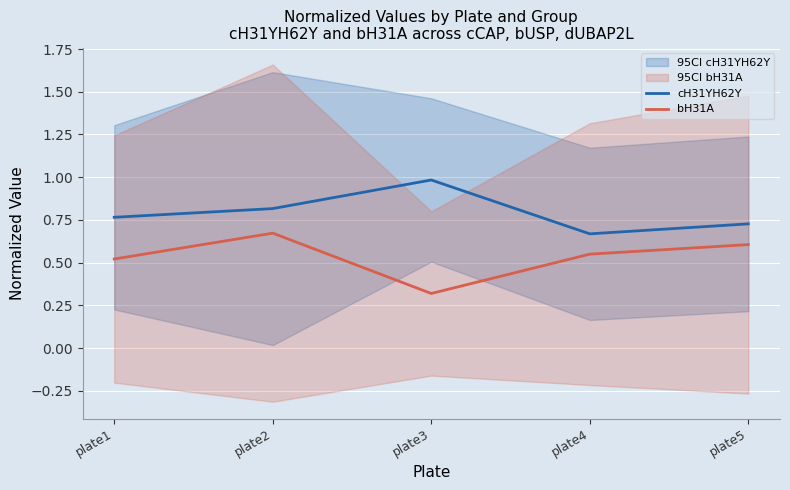

Rank the categories by bH31A value from highest to lowest.

plate2, plate5, plate4, plate1, plate3